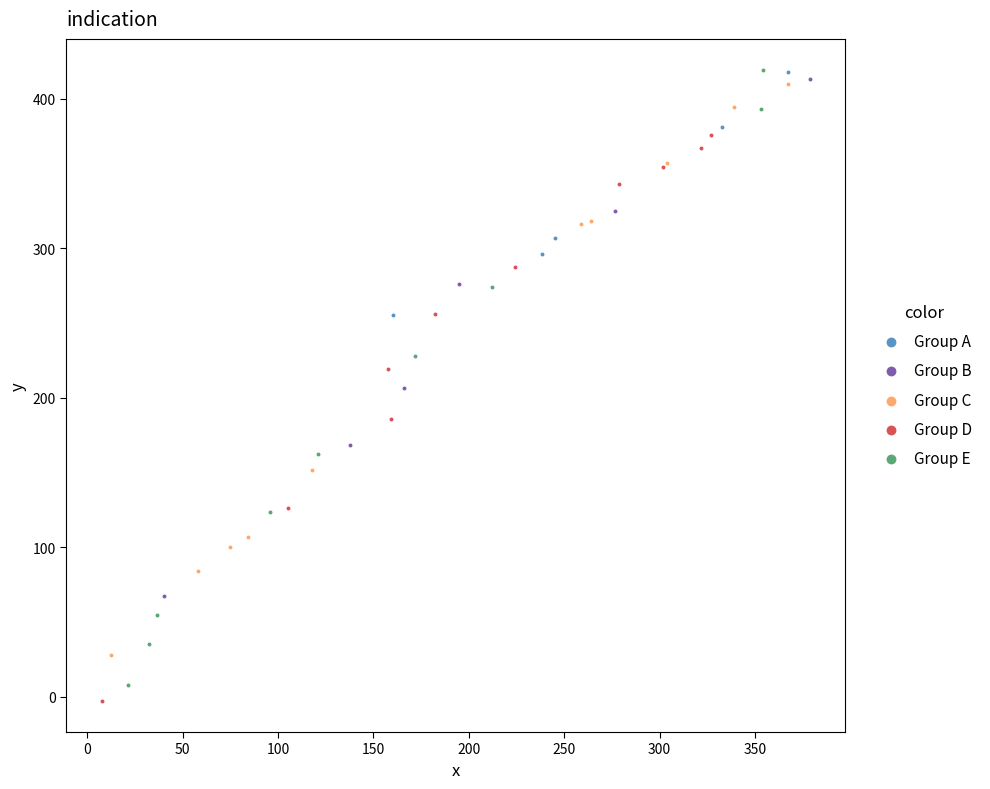

What are all the series names shown in the legend?

Group A, Group B, Group C, Group D, Group E